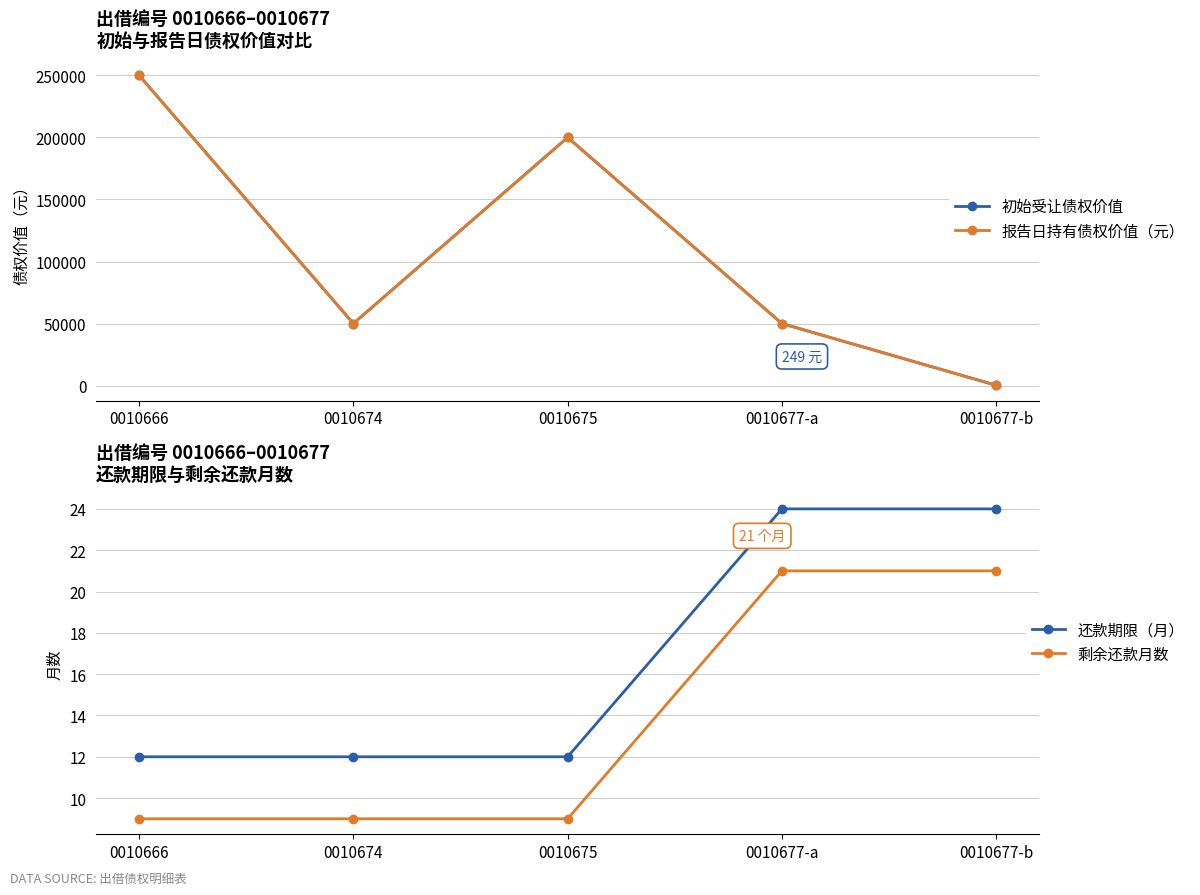

True or false: 报告日持有债权价值（元） and 初始受让债权价值 intersect in this chart.

False